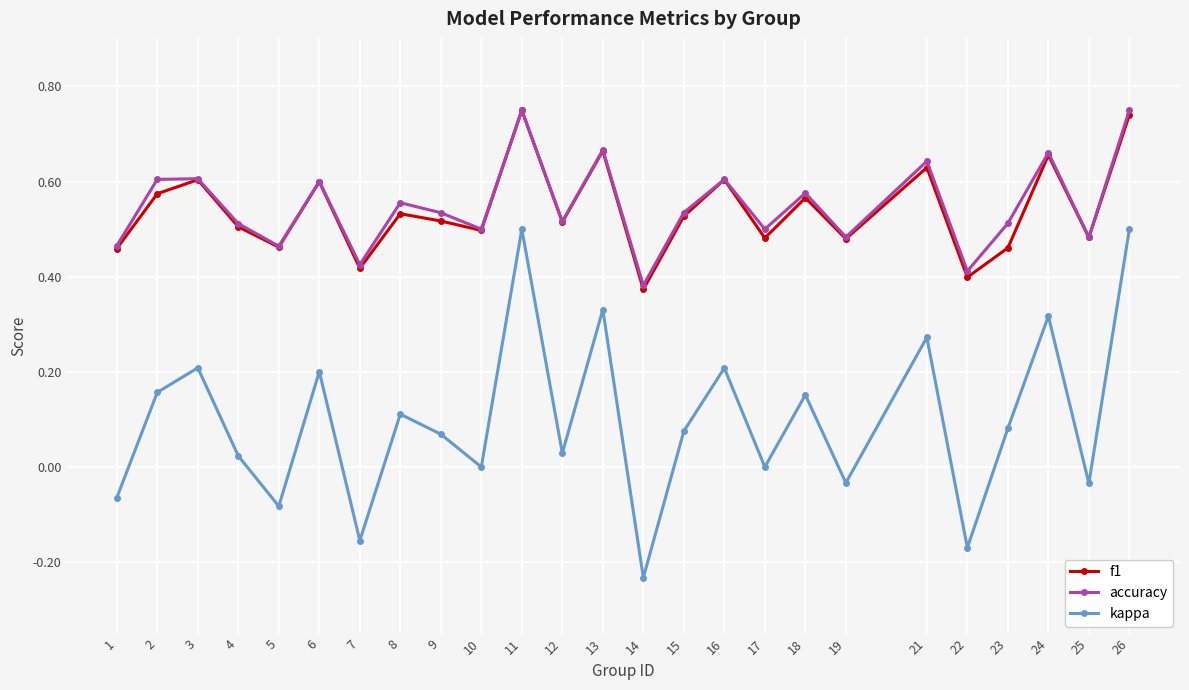

Does the chart display data point markers on the line(s)?

Yes